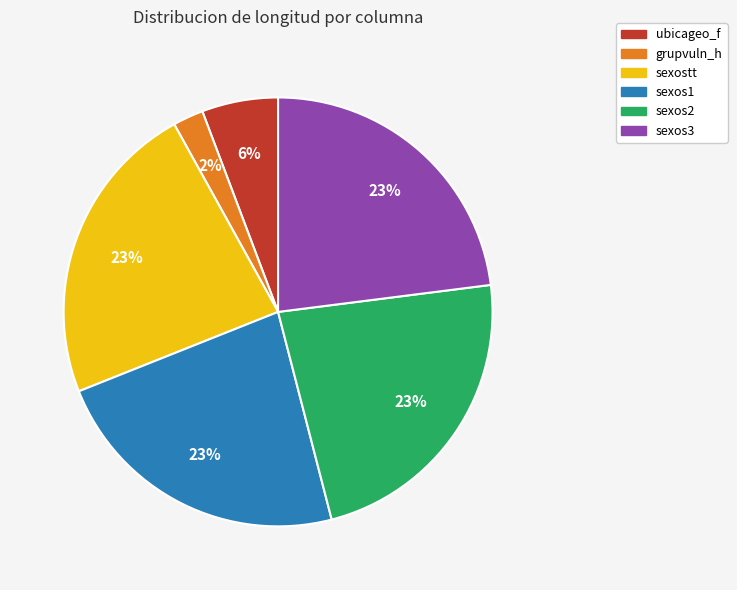

Is sexos1 the majority of the pie?

No